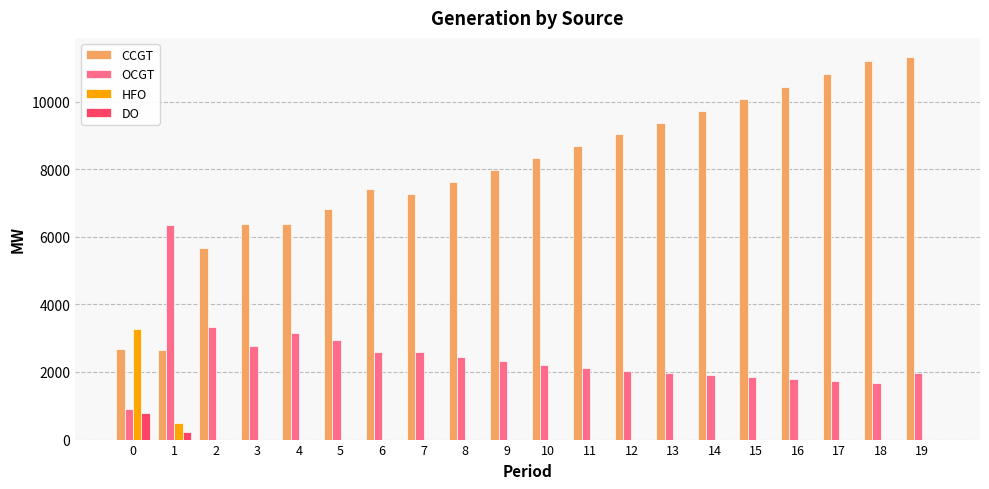

What is the sum of all CCGT values?

159890